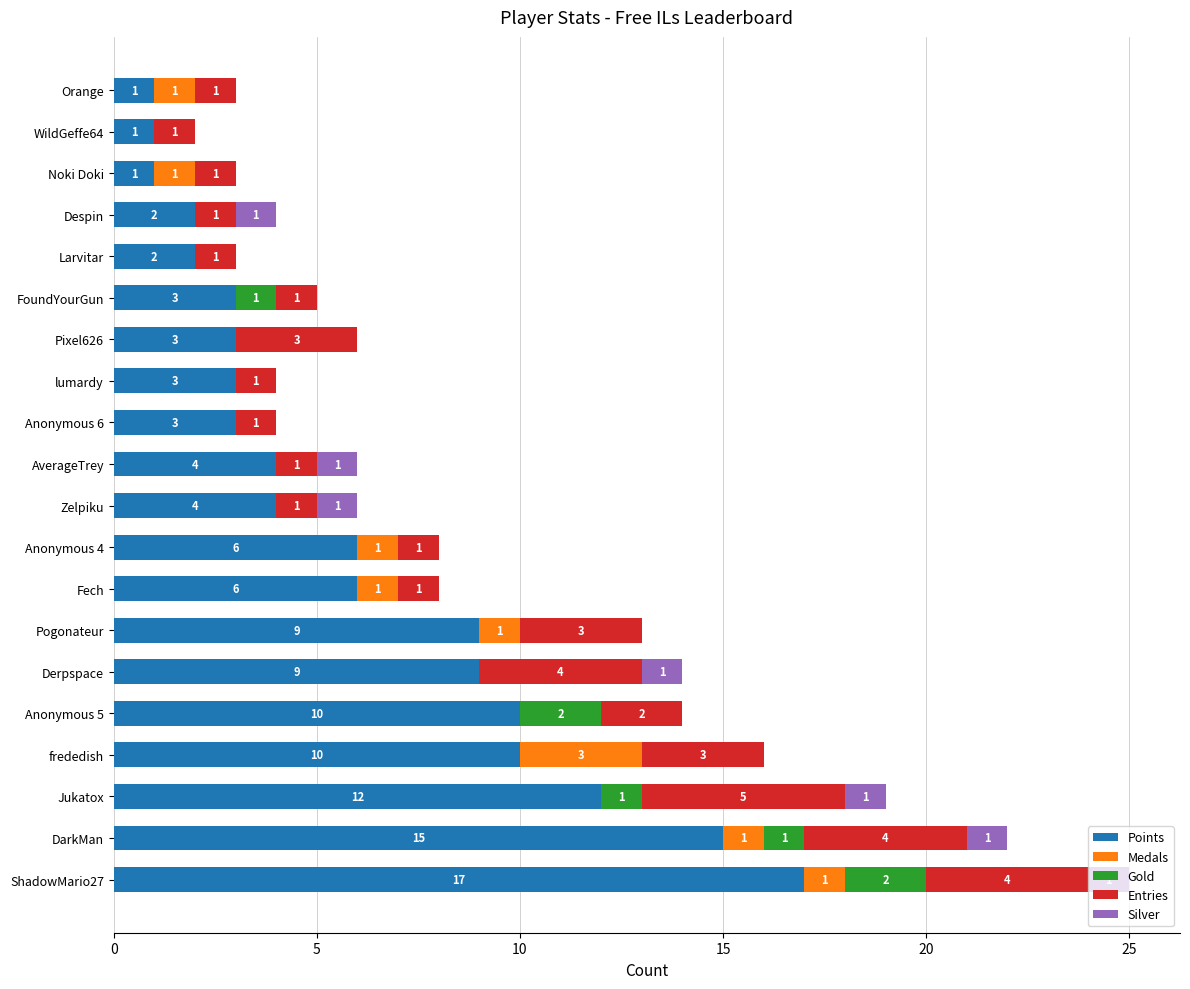

What is the total value across all series at Anonymous 5?

14